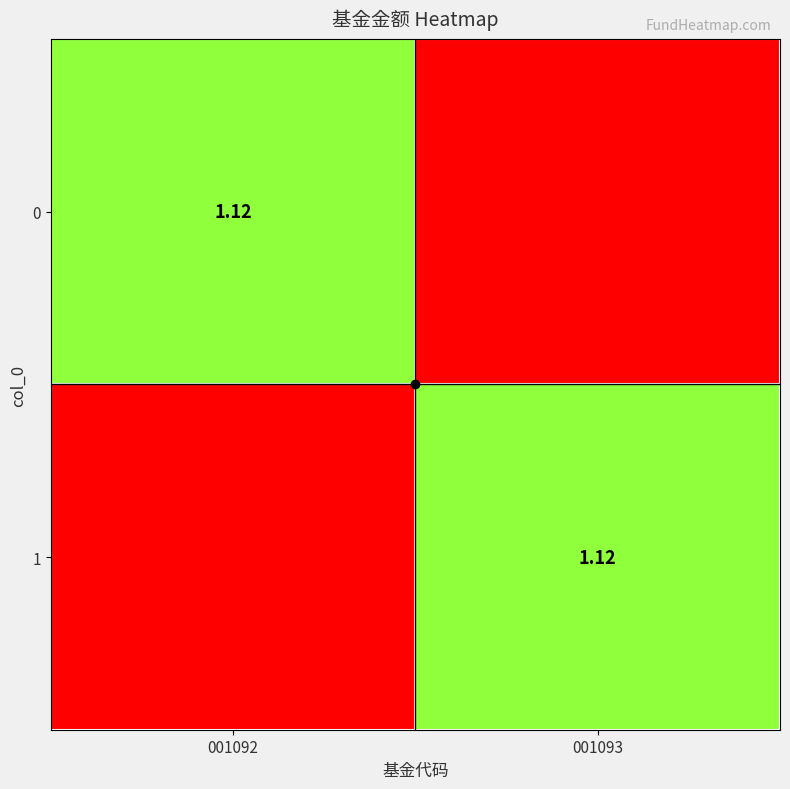

What is the sum of all 1 values?

1.1